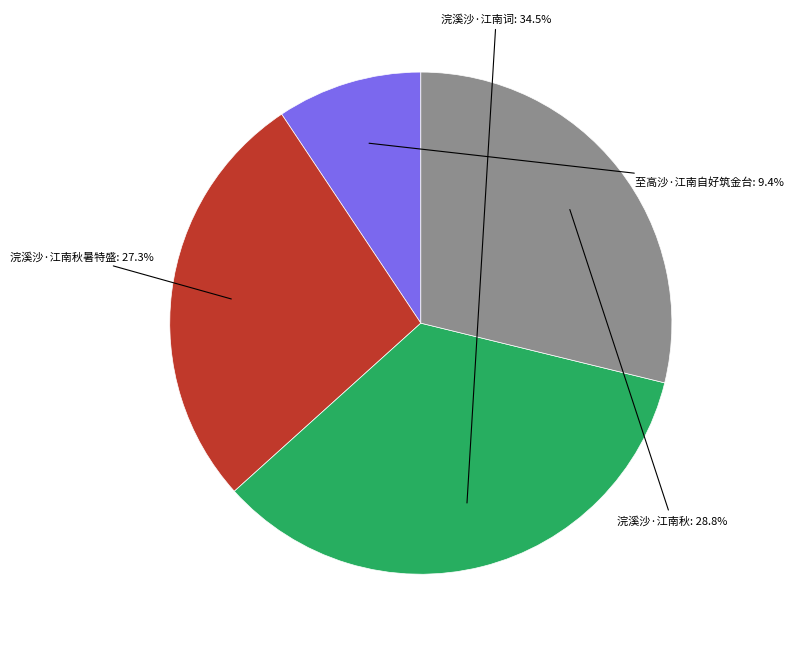

Is there a majority slice in this chart?

No